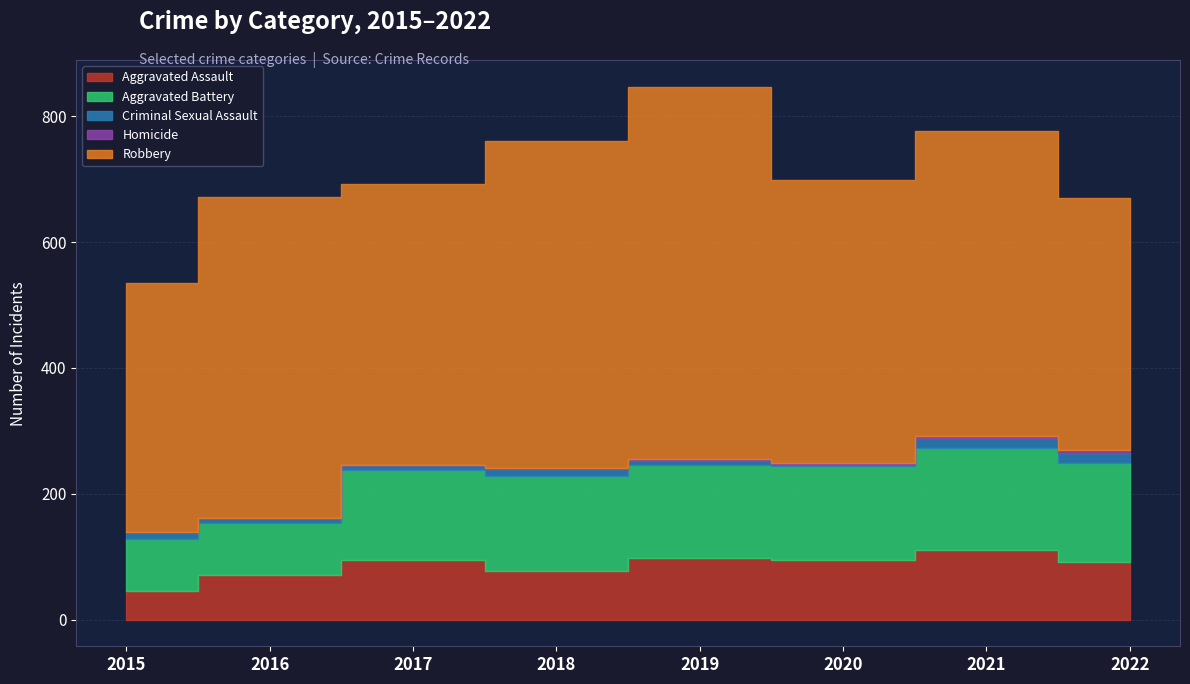

Which category has the lowest value across all series?

2015